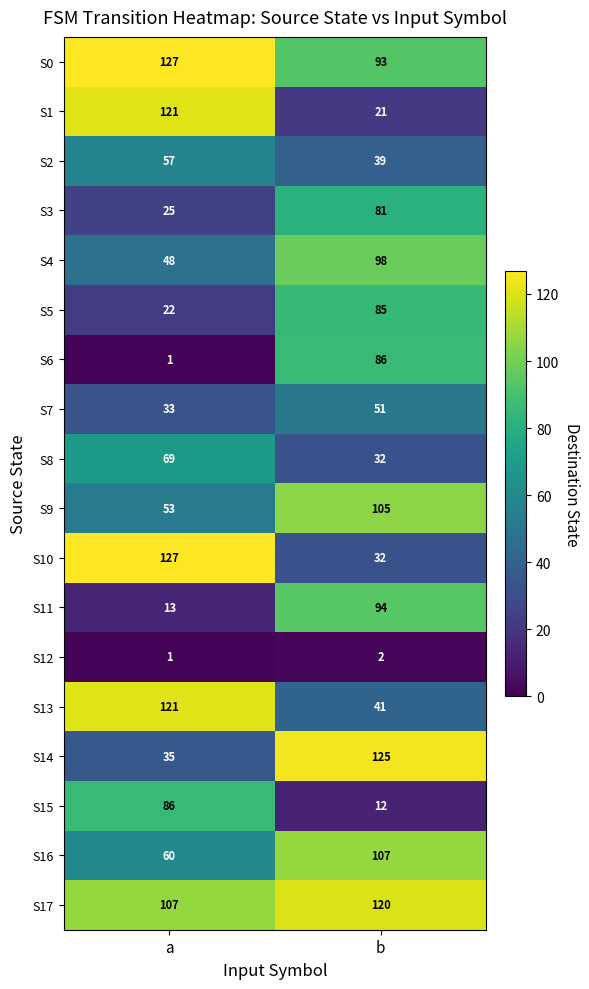

Which series changed the most between a and b?

S1